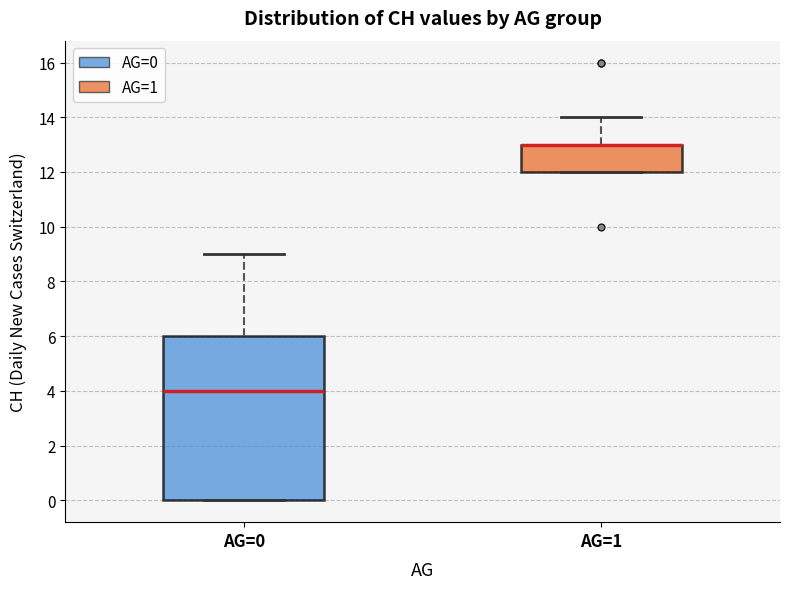

Which box is the tallest, from its lower edge to its upper edge?

AG=0